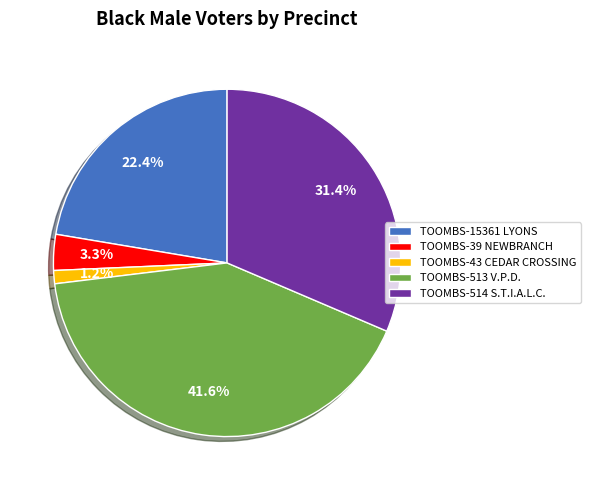

To the nearest percent, what is the difference between the largest and smallest slice percentages?

40%